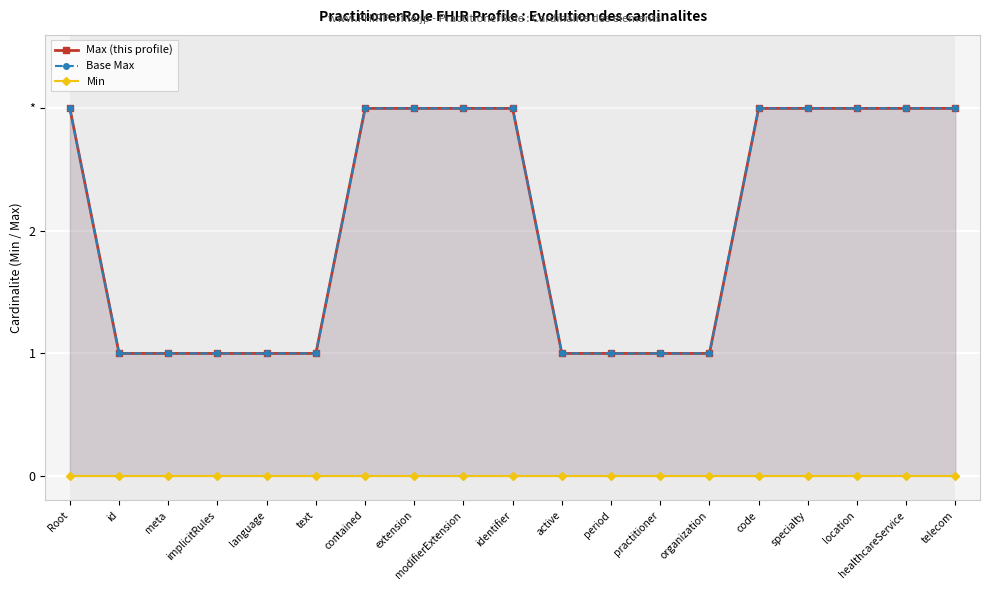

Is it true that Max (this profile) equals 1 at implicitRules?

True